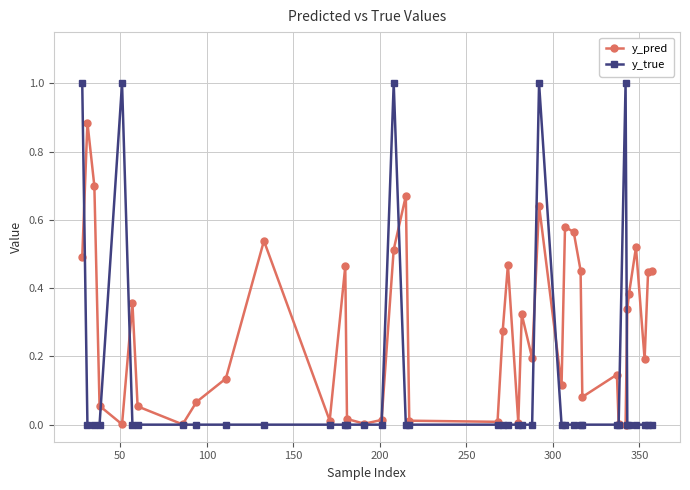

Rank the series by their average value, from lowest to highest.

y_true, y_pred